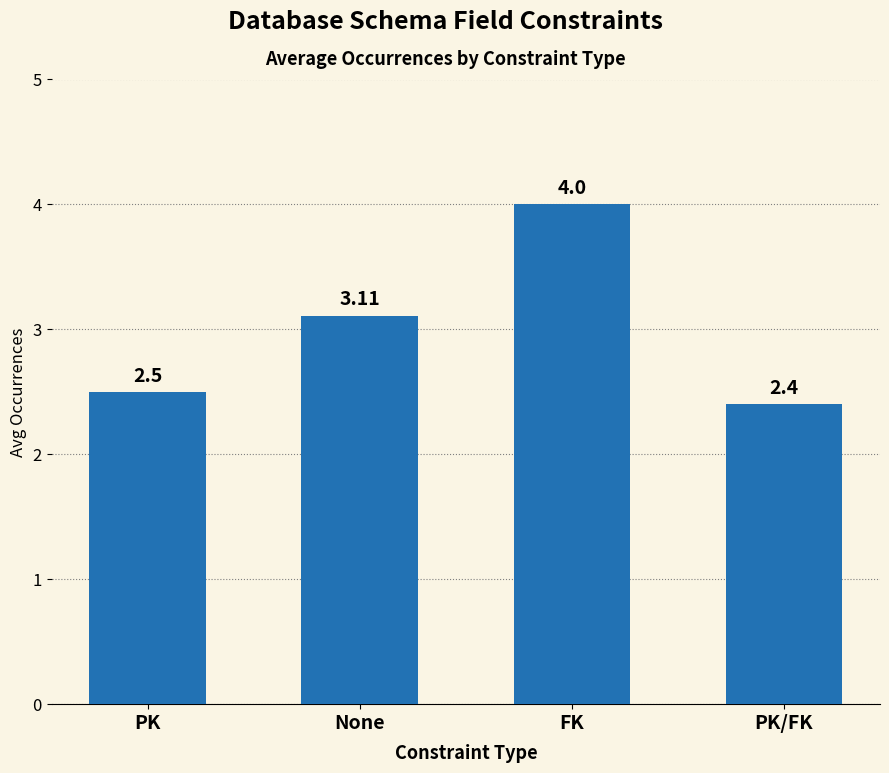

At which label is the value closest to 3?

None